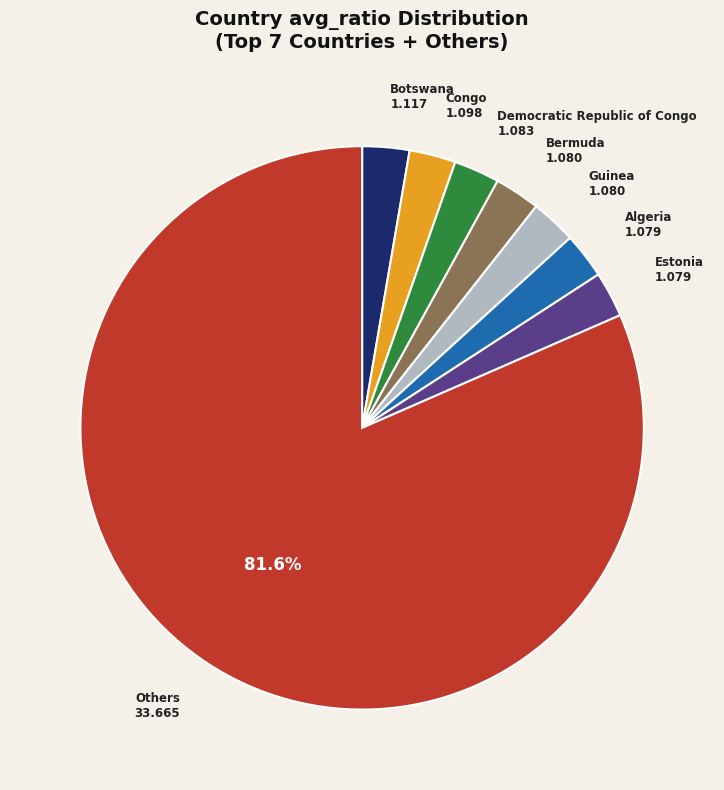

Is there any slice that represents more than half of the pie?

Yes